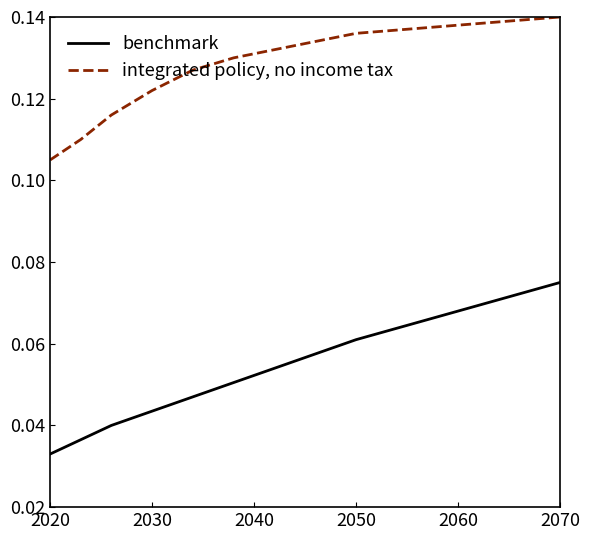

True or false: integrated policy, no income tax and benchmark intersect in this chart.

False